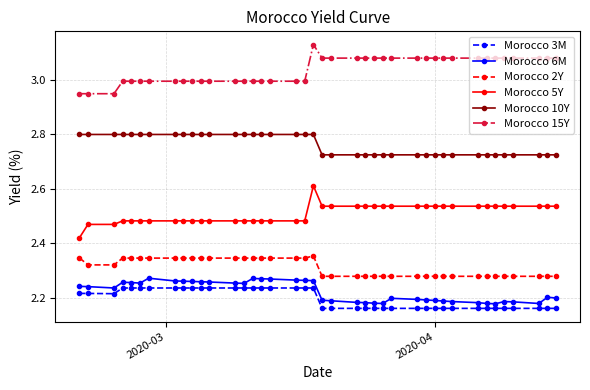

What is the sum of all Morocco 2Y values?

92.4